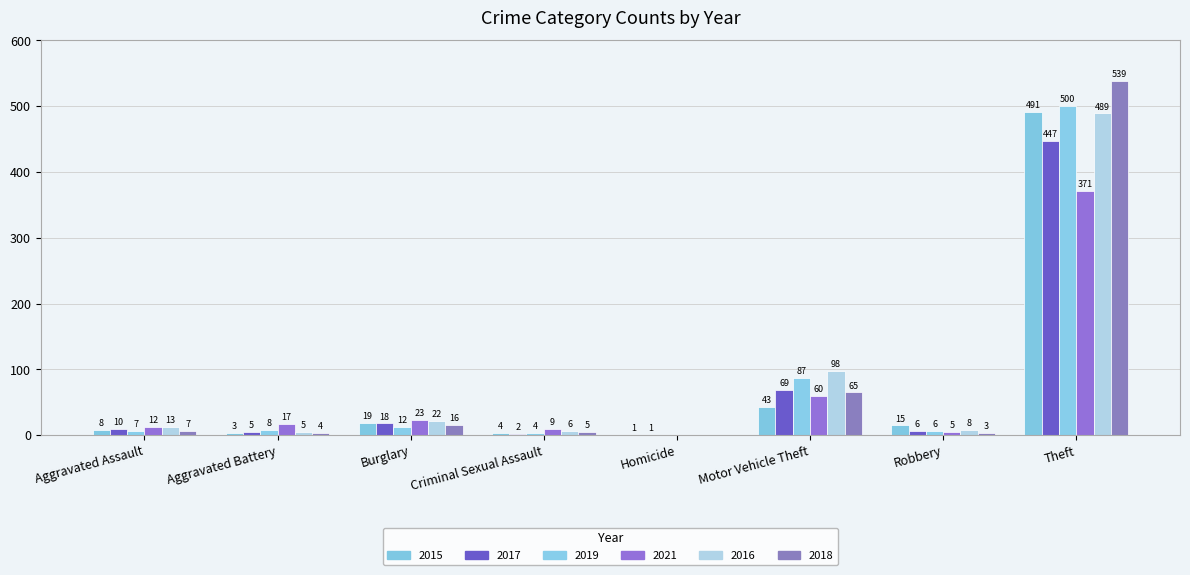

What position from the left is Aggravated Assault?

1